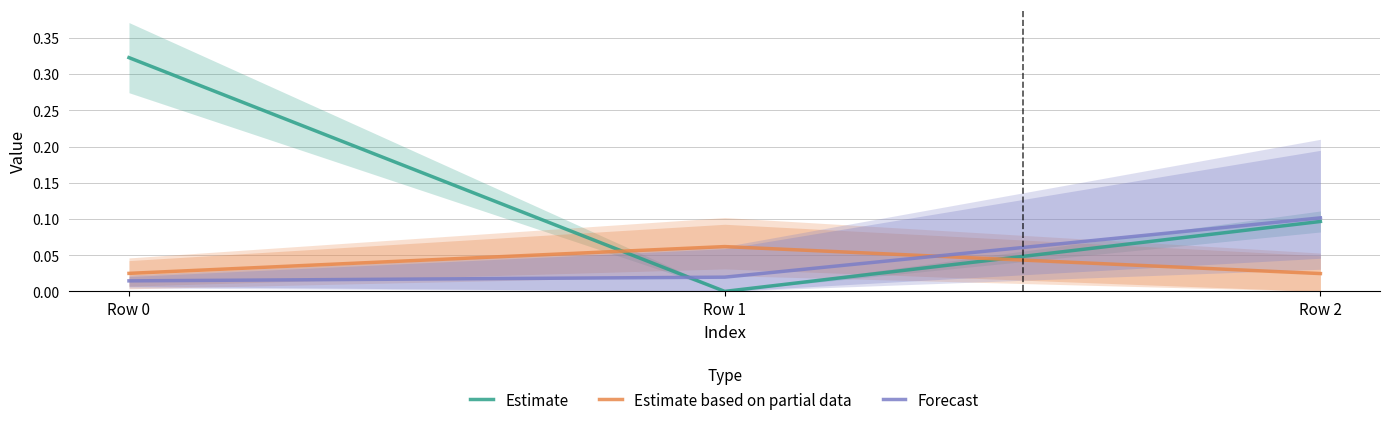

At which category is the sum across all series the highest?

Row 0